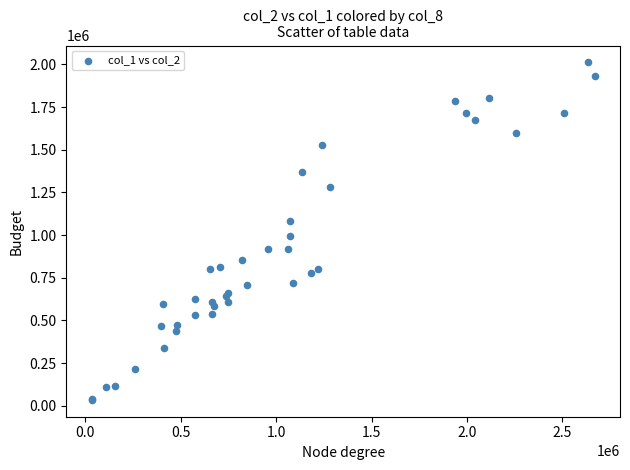

What Y value in the scatter plot is closest to 1023500?

994000